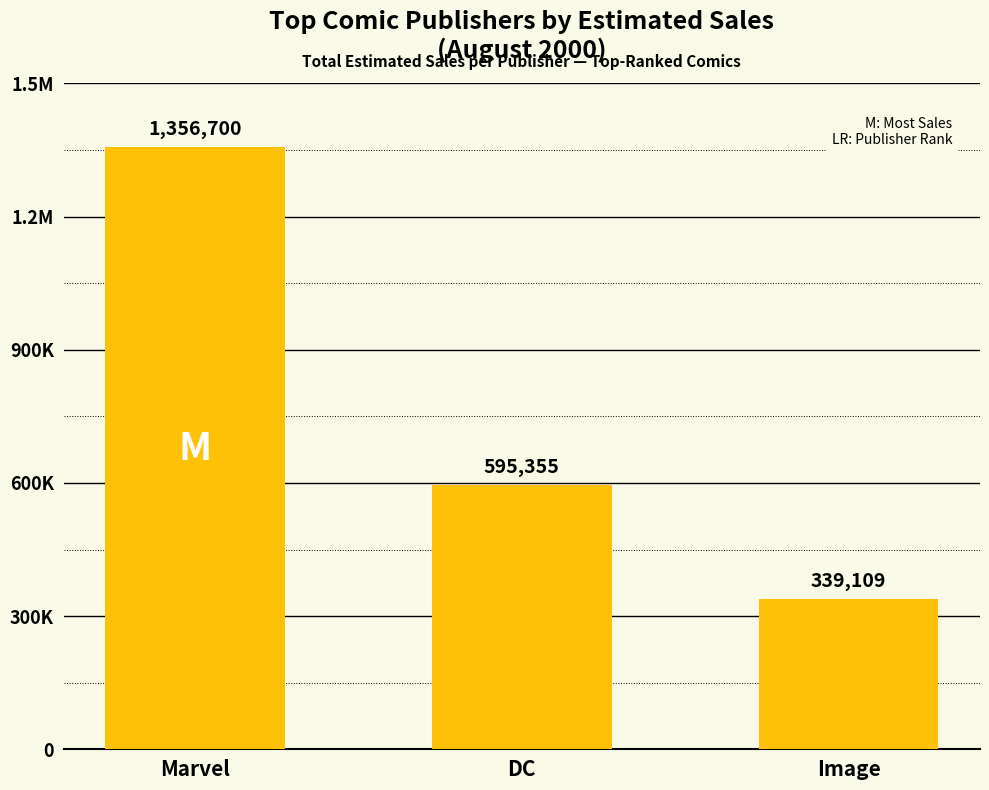

What is the label of the 2nd bar from the right?

DC